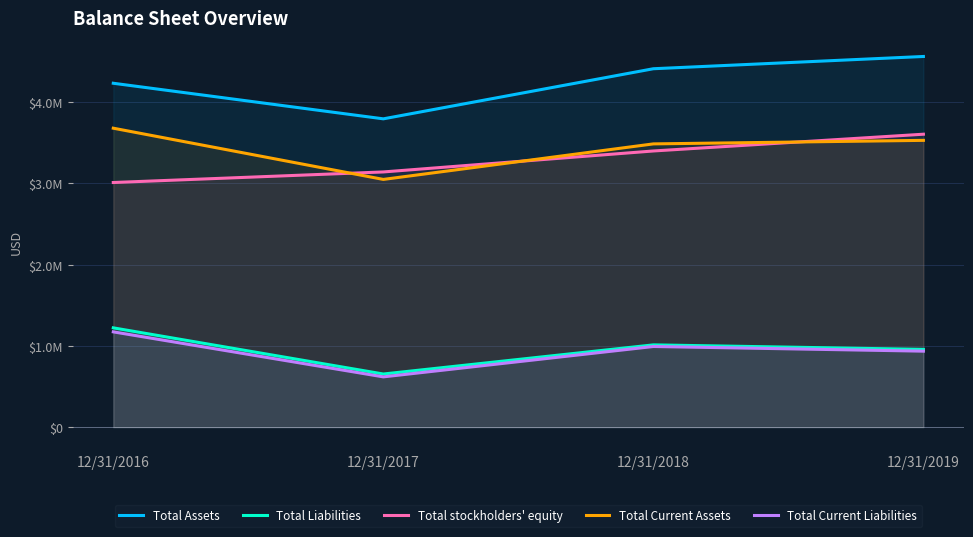

What is the maximum value for Total Liabilities?

1222106